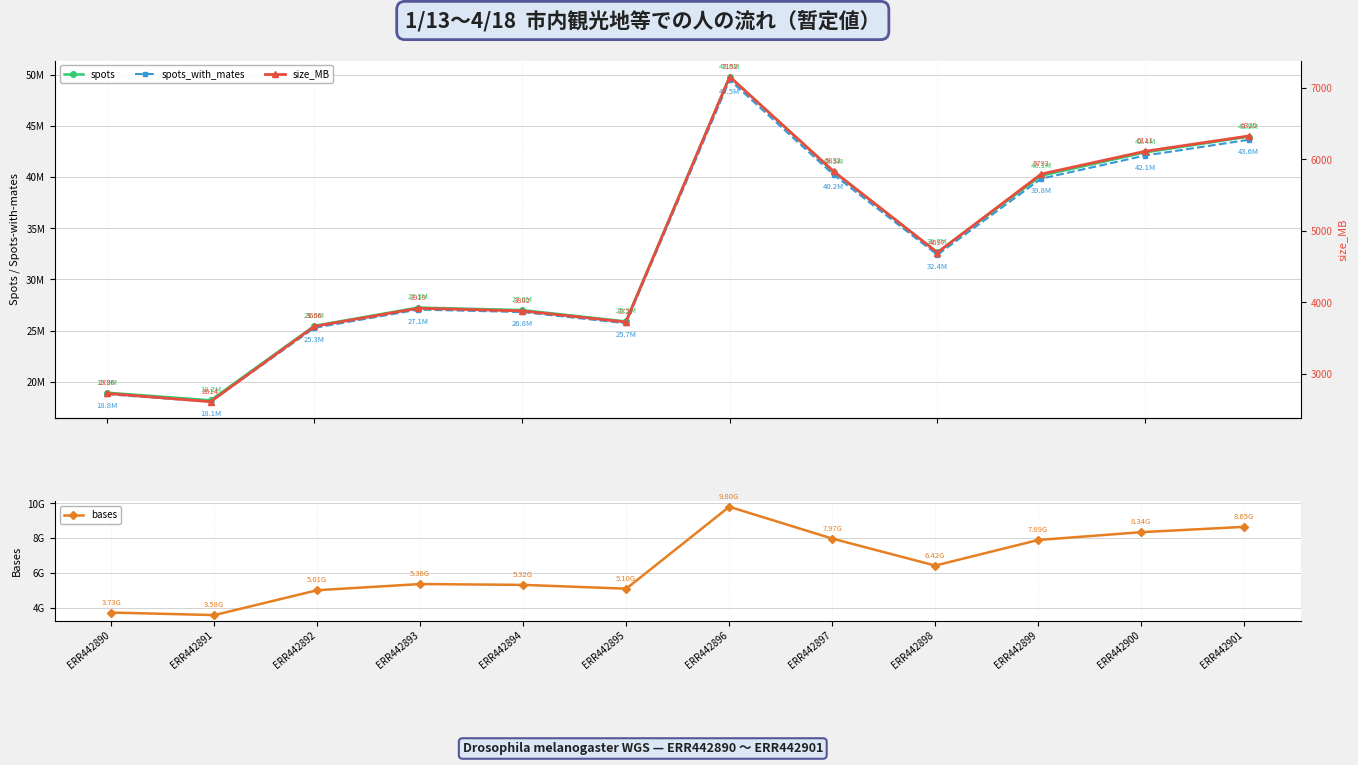

Reading left to right, transcribe all the data shown in this chart.

spots: ERR442890=18953070	ERR442891=18205074	ERR442892=25473219	ERR442893=27263441	ERR442894=27016666	ERR442895=25906012	ERR442896=49797677	ERR442897=40523007	ERR442898=32652291	ERR442899=40134324	ERR442900=42409133	ERR442901=43947912
spots_with_mates: ERR442890=18800680	ERR442891=18067881	ERR442892=25276032	ERR442893=27062369	ERR442894=26821608	ERR442895=25729486	ERR442896=49488492	ERR442897=40242155	ERR442898=32415164	ERR442899=39845996	ERR442900=42102216	ERR442901=43642263
bases: ERR442890=3726963606	ERR442891=3581355447	ERR442892=5009902481	ERR442893=5362967098	ERR442894=5315030888	ERR442895=5097100454	ERR442896=9799140869	ERR442897=7972767824	ERR442898=6423195869	ERR442899=7890547685	ERR442900=8340780693	ERR442901=8646026310
size_MB: ERR442890=2730	ERR442891=2614	ERR442892=3666	ERR442893=3919	ERR442894=3882	ERR442895=3727	ERR442896=7152	ERR442897=5832	ERR442898=4697	ERR442899=5793	ERR442900=6111	ERR442901=6325